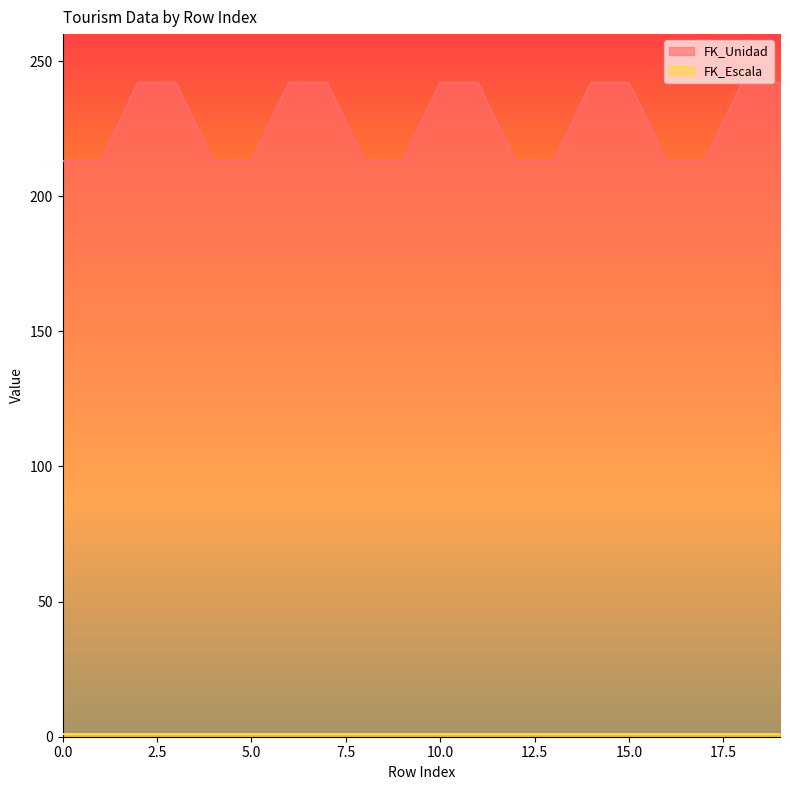

What is the greatest value displayed?

242